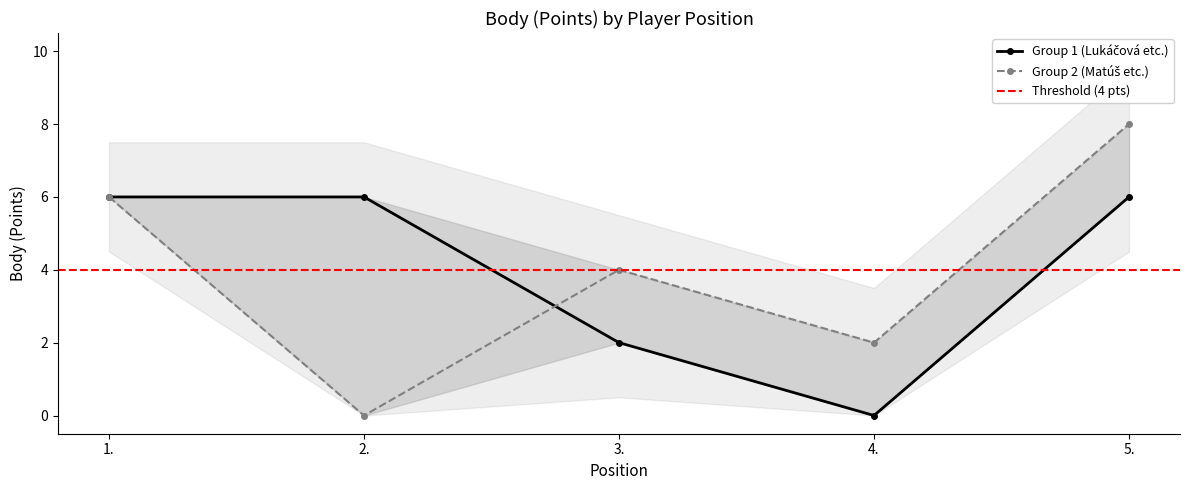

What is the label of the 1st point from the right?

5.